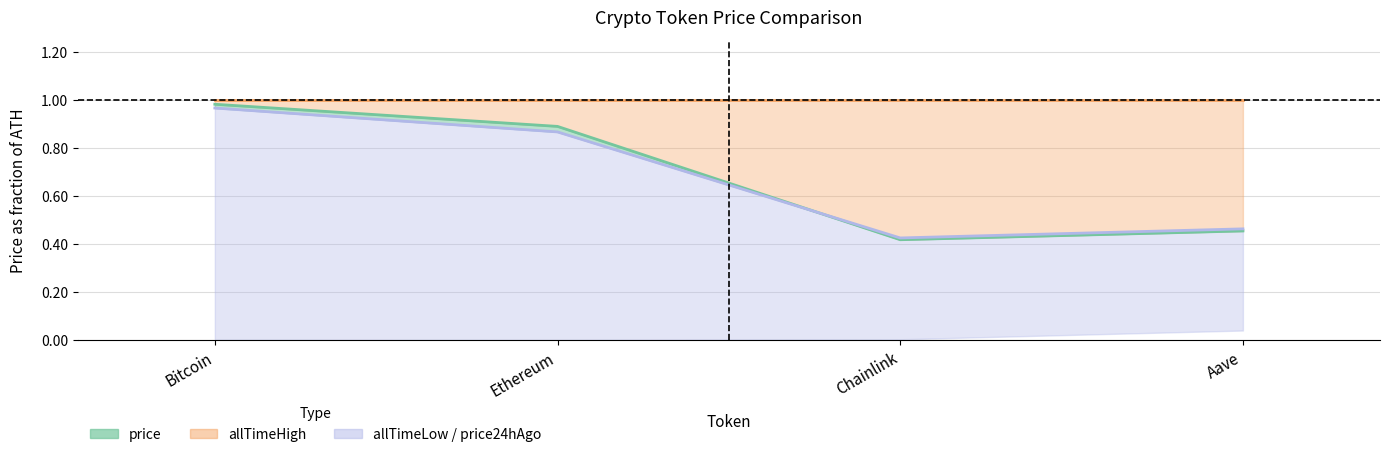

What is the sum of all price24hAgo values?

2.7